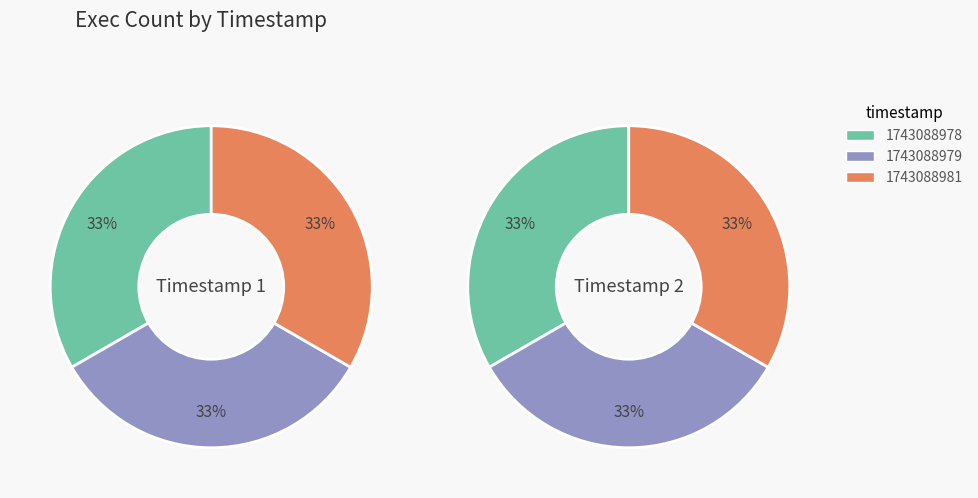

What is the smallest slice in the pie chart?

1743088978